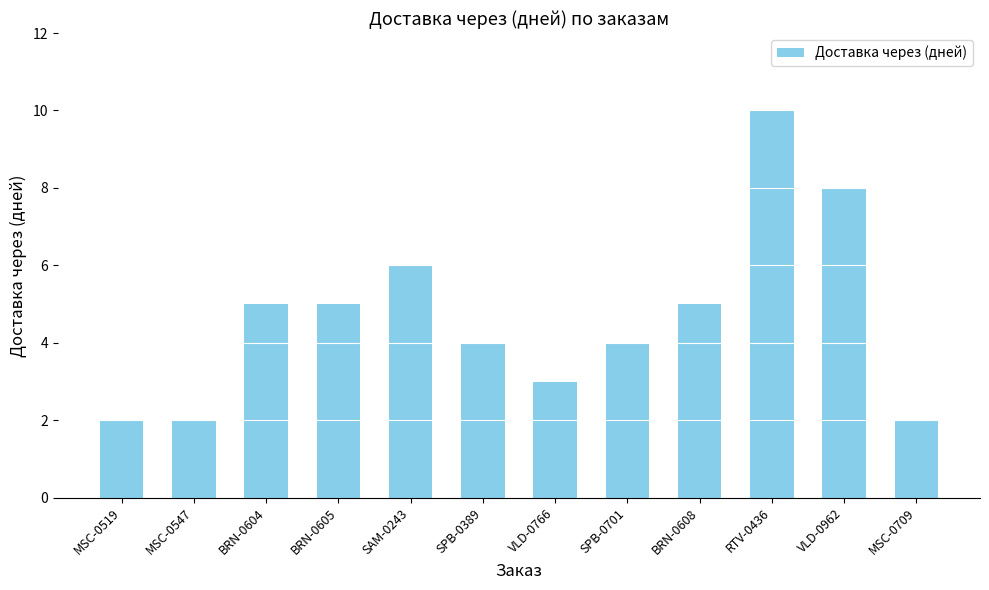

What is the average value?

5